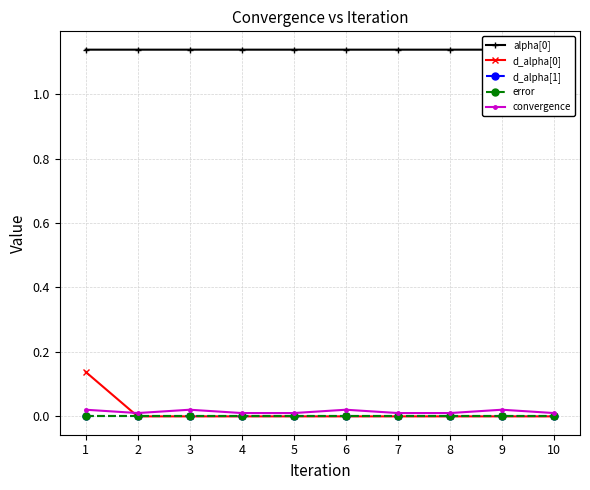

The value of convergence at 1 is 0.0. True or false?

True